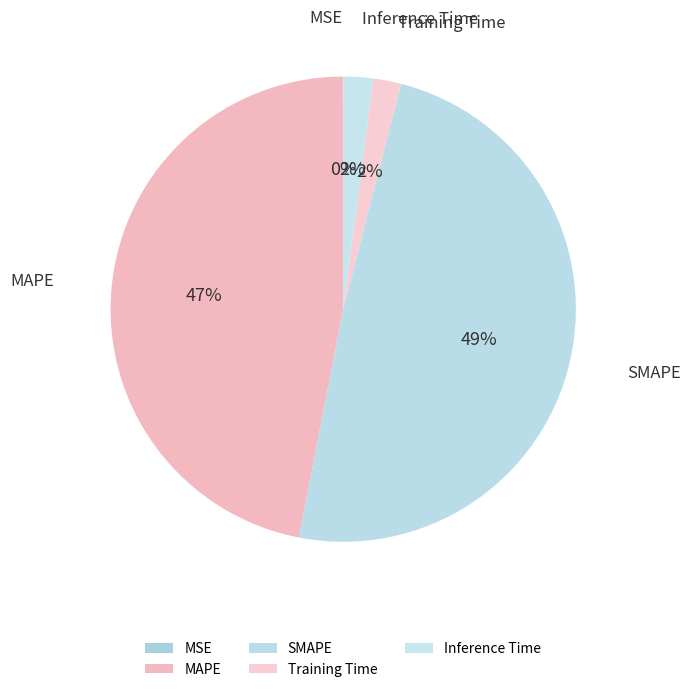

What percentage is the SMAPE slice, to the nearest percent?

49%